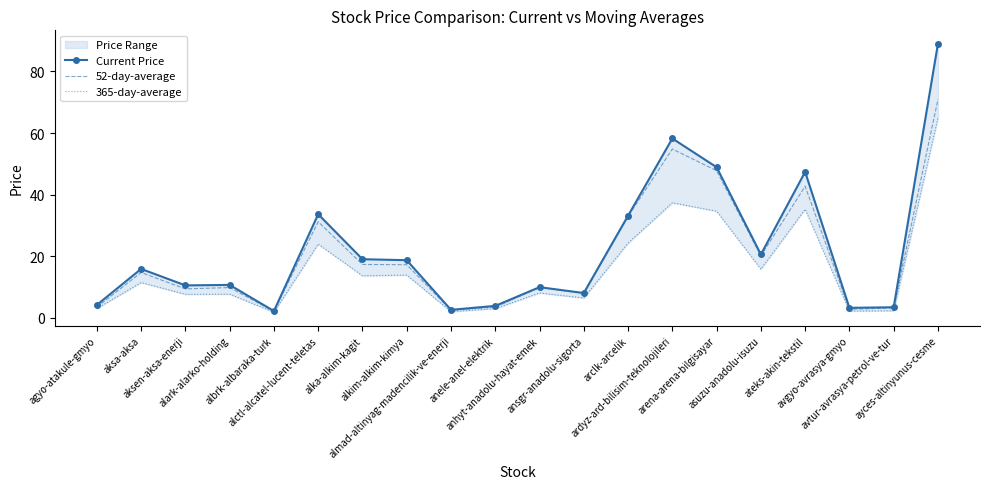

Rank the series by their average value, from lowest to highest.

365-day-average, 52-day-average, Current Price